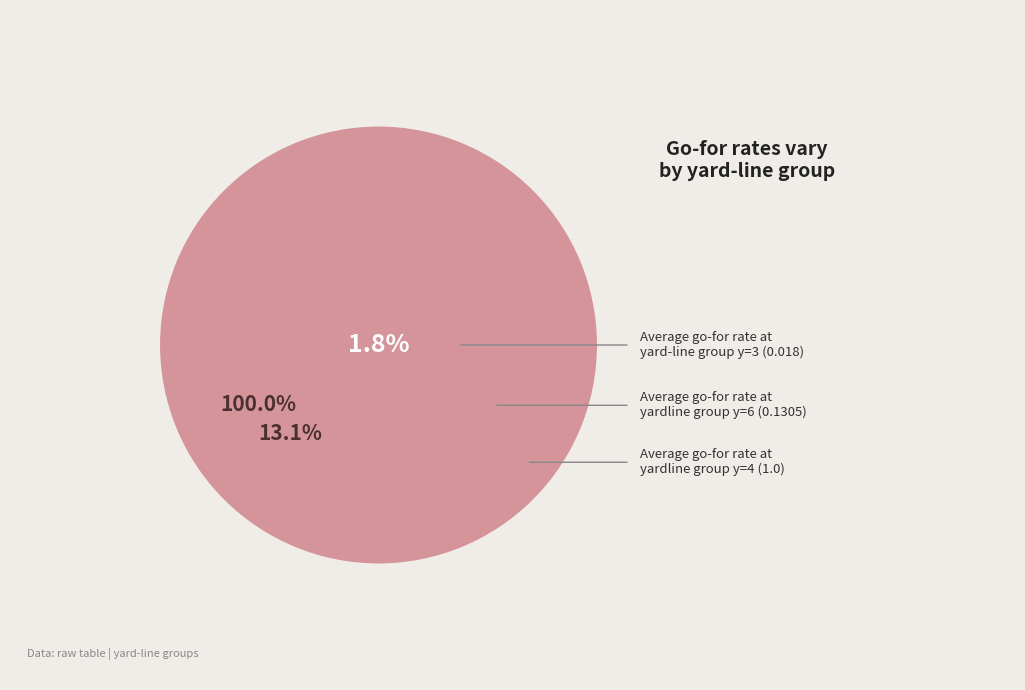

Does y=3 account for over 50% of the chart?

No